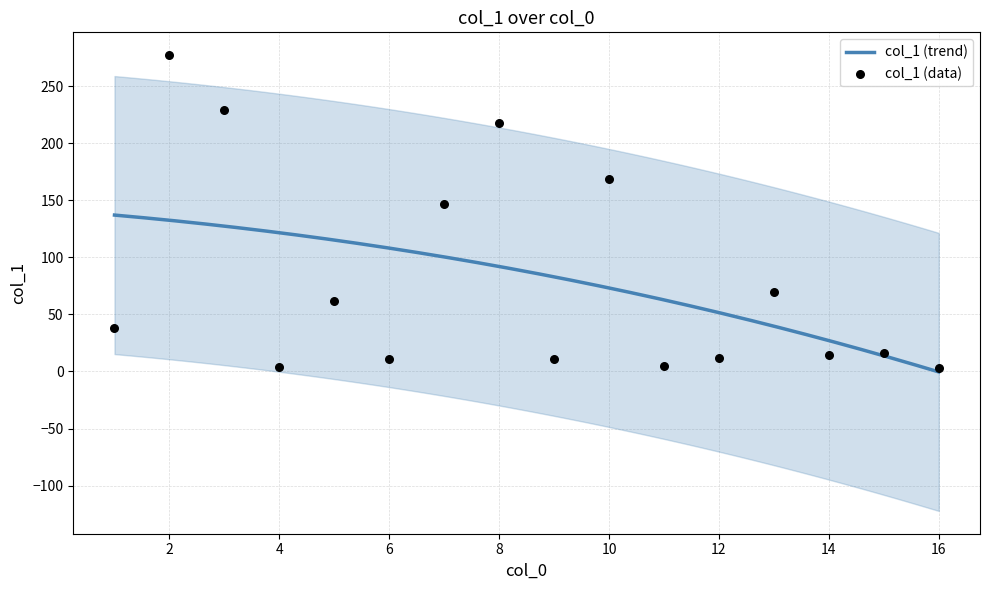

Which has a higher value, 12 or 13?

13